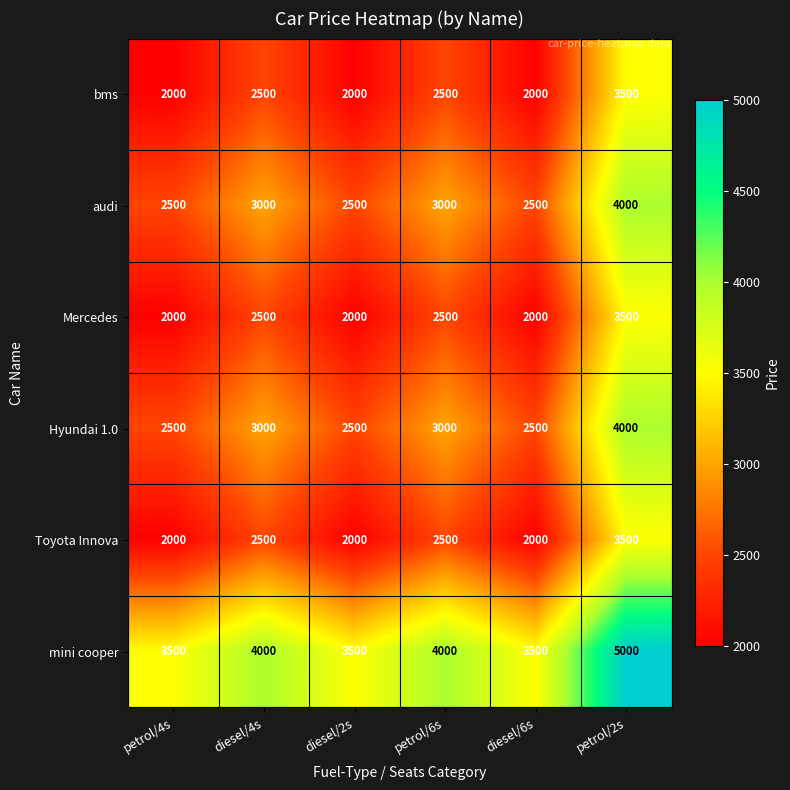

What is the minimum value shown in the chart?

2000